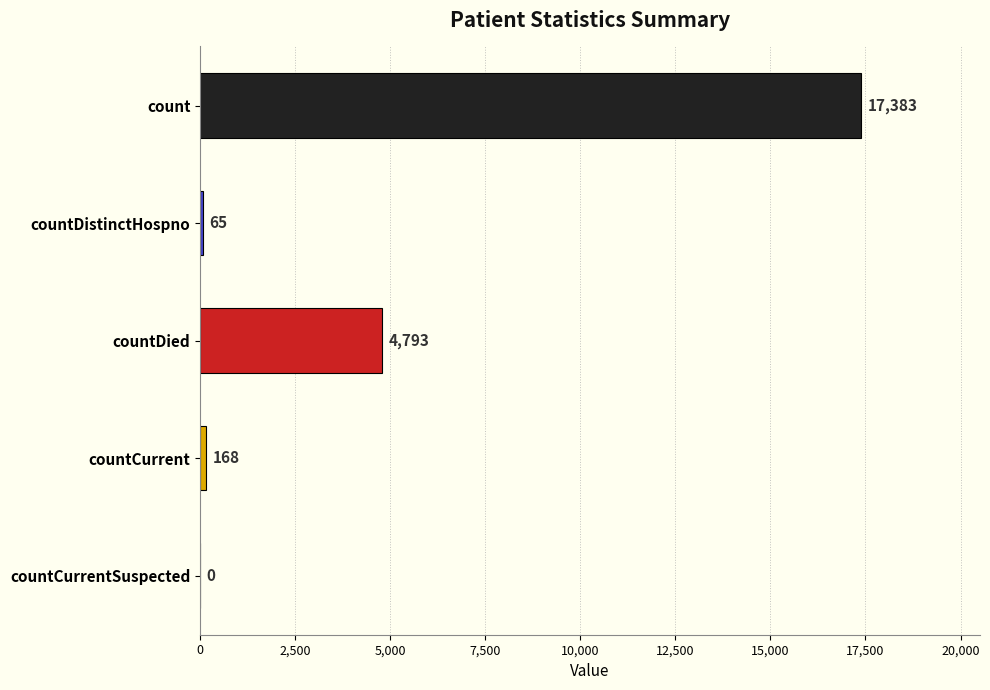

What is the ratio of the value at countDied to the value at countCurrent?

28.5